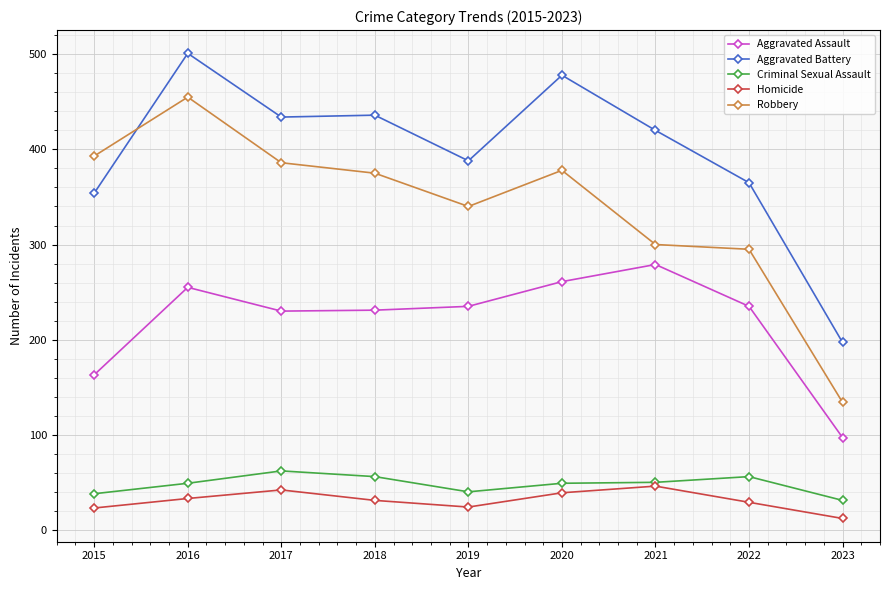

What is the minimum value shown in the chart?

12